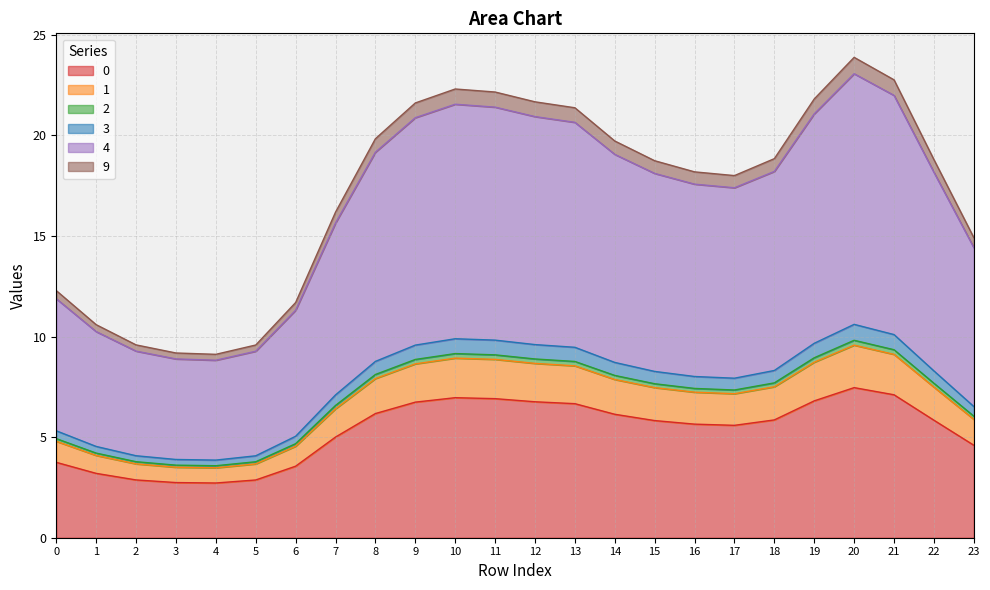

The 9 series shows 2.2 at 2. True or false?

False